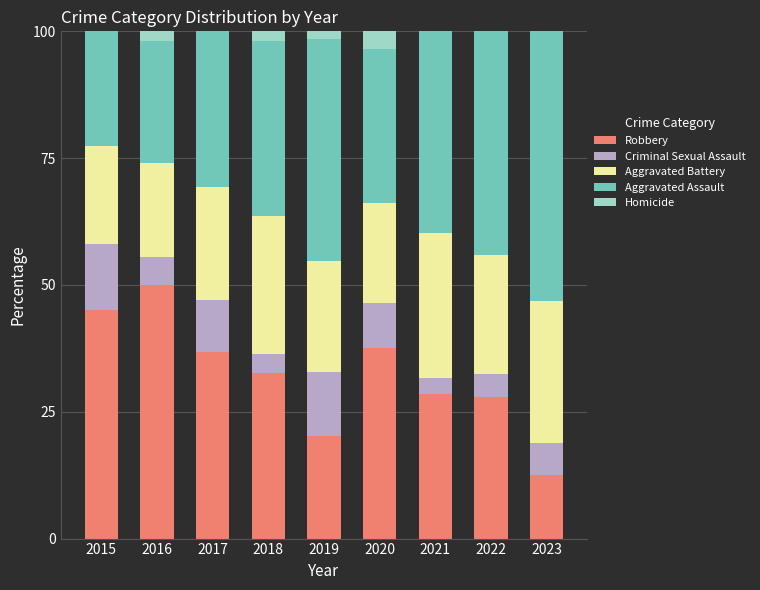

What is the maximum value for Robbery?

50.0